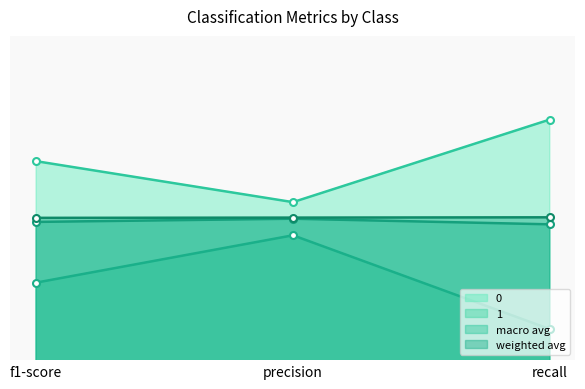

Count the number of categories in the chart.

3